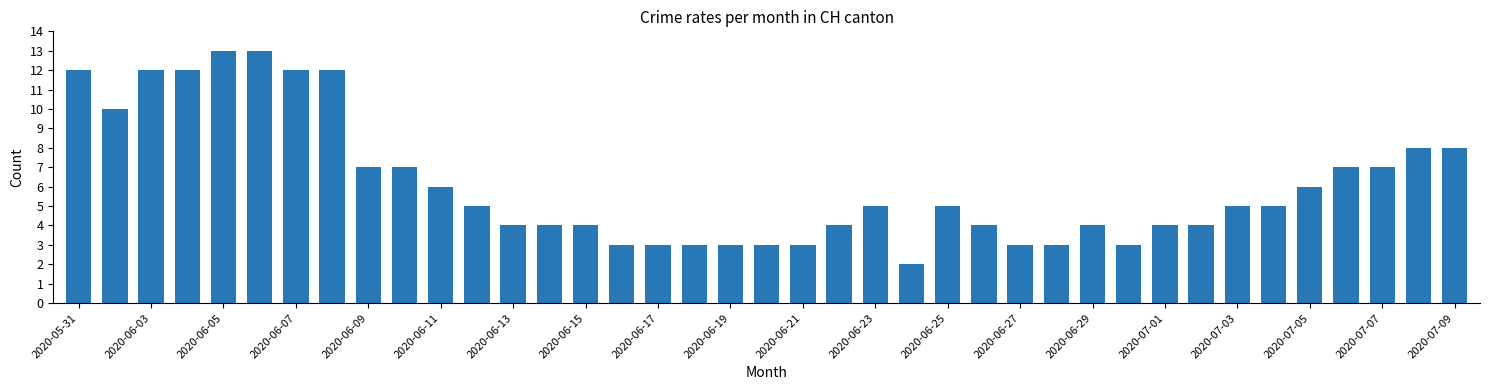

Reading right to left, list all the values displayed in this chart.

8	8	7	7	6	5	5	4	4	3	4	3	3	4	5	2	5	4	3	3	3	3	3	3	4	4	4	5	6	7	7	12	12	13	13	12	12	10	12